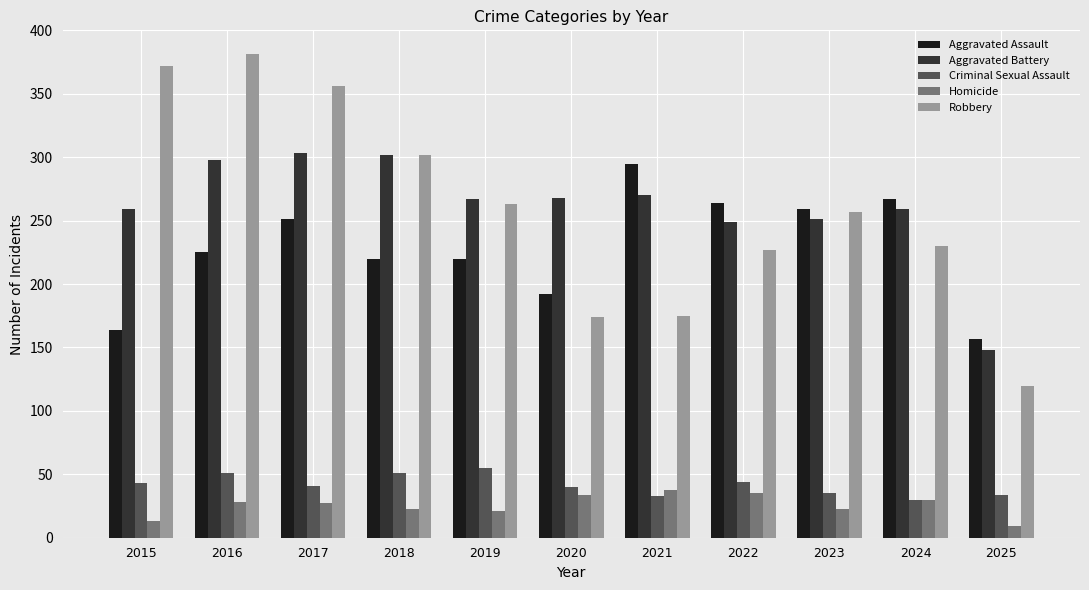

How many data points in Aggravated Battery are less than 267?

5